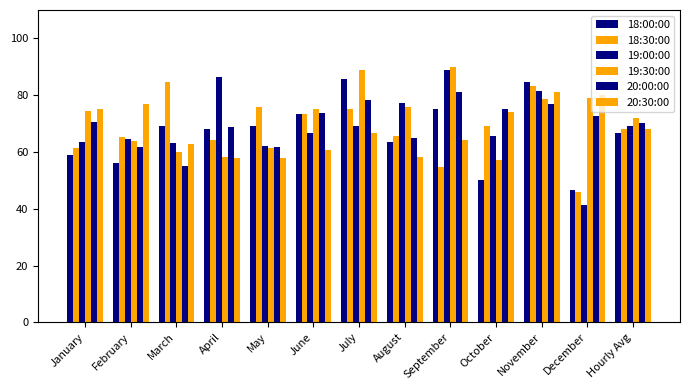

Reading right to left, extract all data points from this chart.

18:00:00: 66.7	46.7	84.6	50.0	75.0	63.6	85.7	73.3	69.1	68.2	69.2	56.2	59.0
18:30:00: 68.2	45.8	83.3	69.0	54.5	65.5	75.0	73.3	75.8	64.3	84.6	65.2	61.5
19:00:00: 69.2	41.2	81.5	65.5	88.9	77.3	69.2	66.7	62.0	86.4	63.2	64.5	63.6
19:30:00: 71.8	79.0	78.6	57.1	90.0	75.7	88.9	75.0	61.2	58.3	60.0	64.0	74.3
20:00:00: 70.1	72.7	76.9	75.0	81.2	65.0	78.3	73.7	61.8	68.8	55.0	61.9	70.6
20:30:00: 67.9	80.0	81.0	73.9	64.3	58.1	66.7	60.7	57.8	57.9	63.0	76.9	75.0